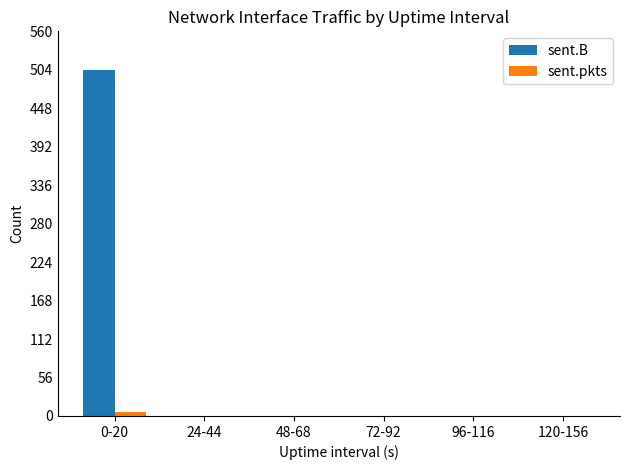

How many data points does each series have?

6